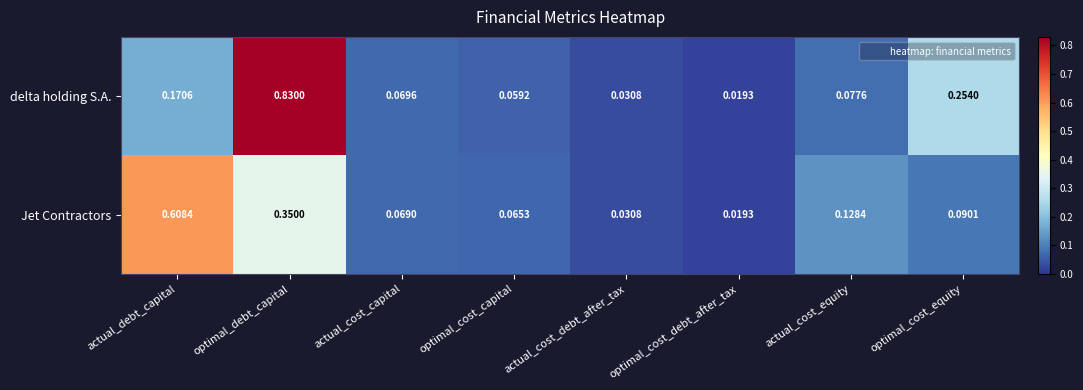

Which series has the widest spread of values?

delta holding S.A.